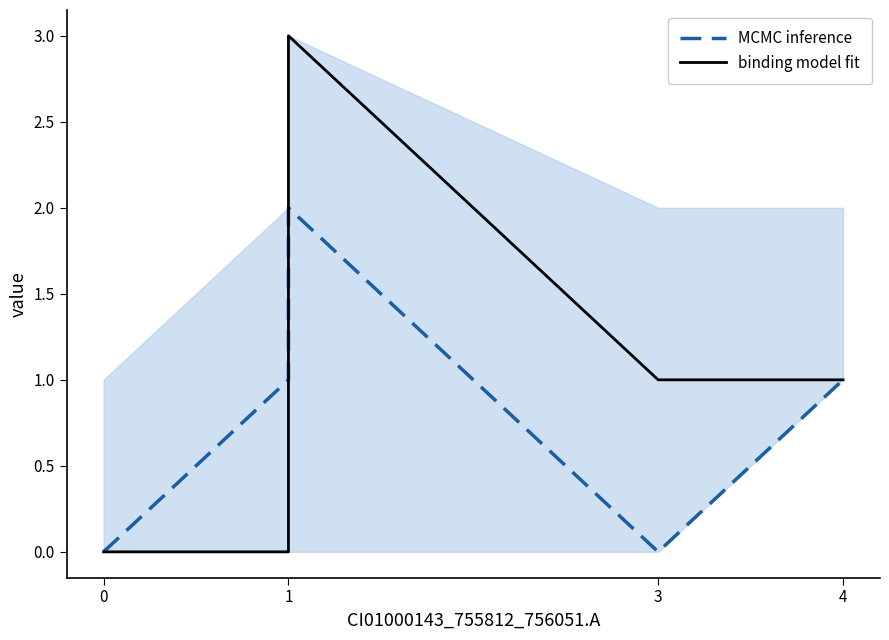

List the series in order of their peak value, highest first.

binding model fit, MCMC inference